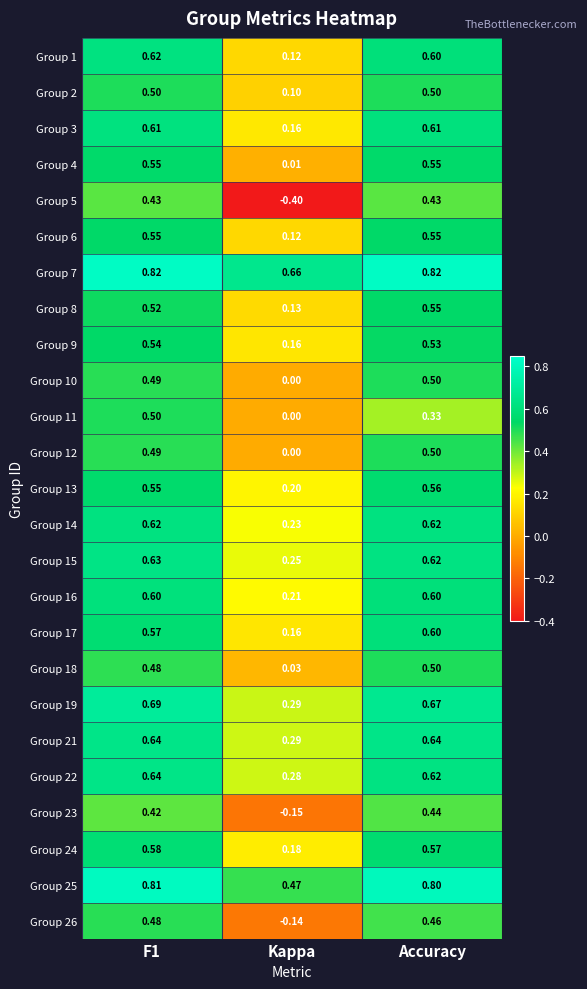

What is the smallest value displayed?

-0.4